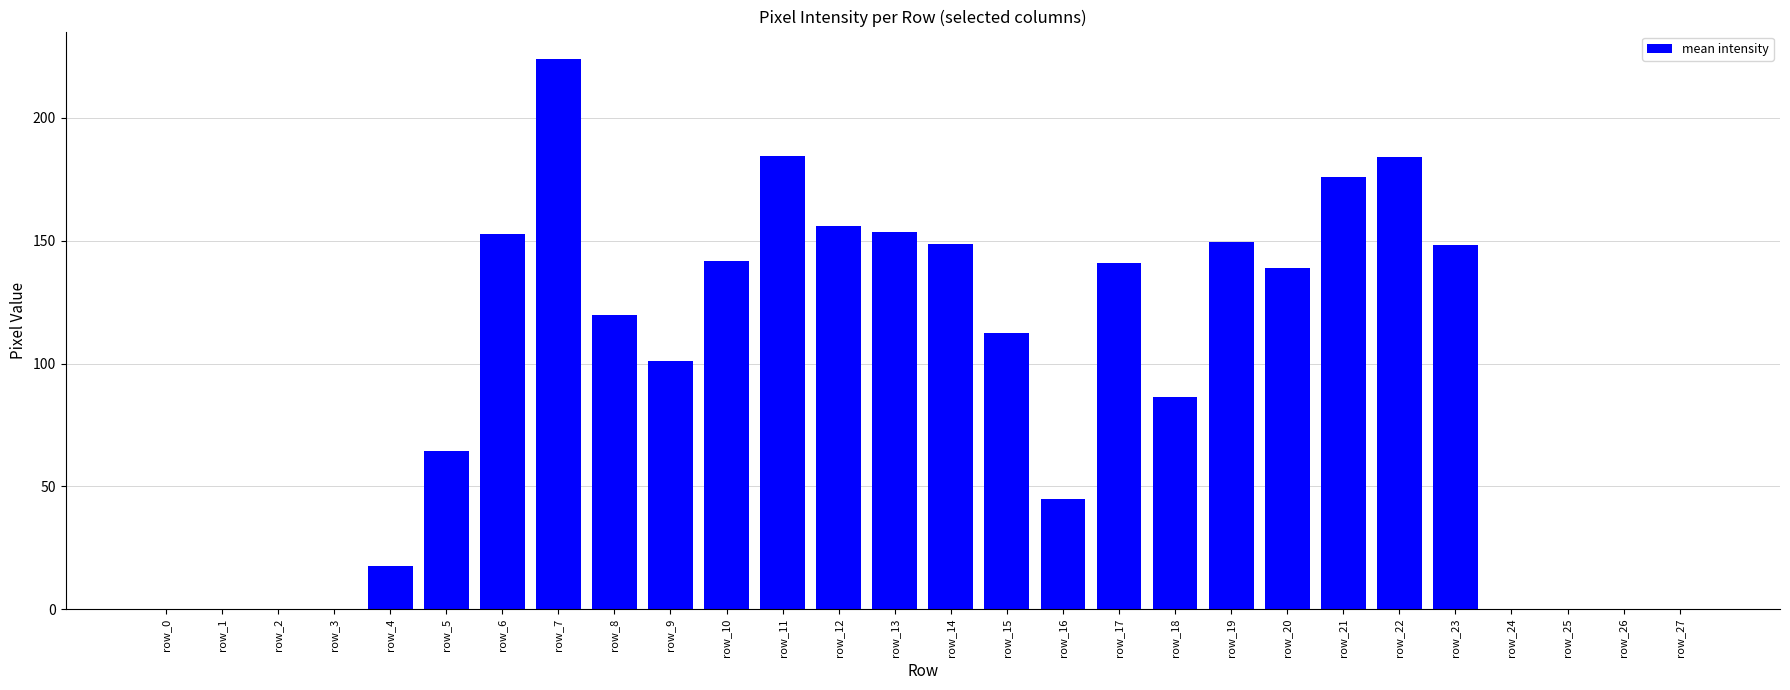

The chart shows a value of 40.8 at row_17. True or false?

False